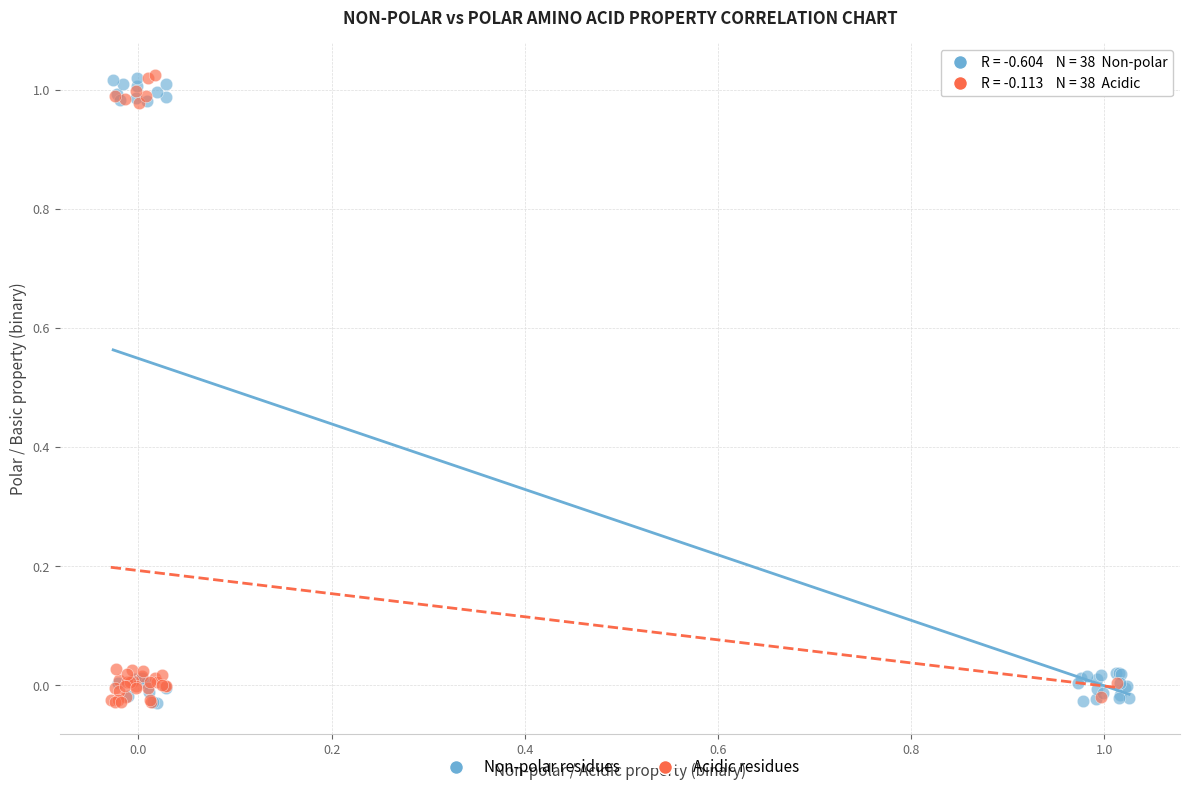

What are all the series names shown in the legend?

Non-polar residues, Acidic residues